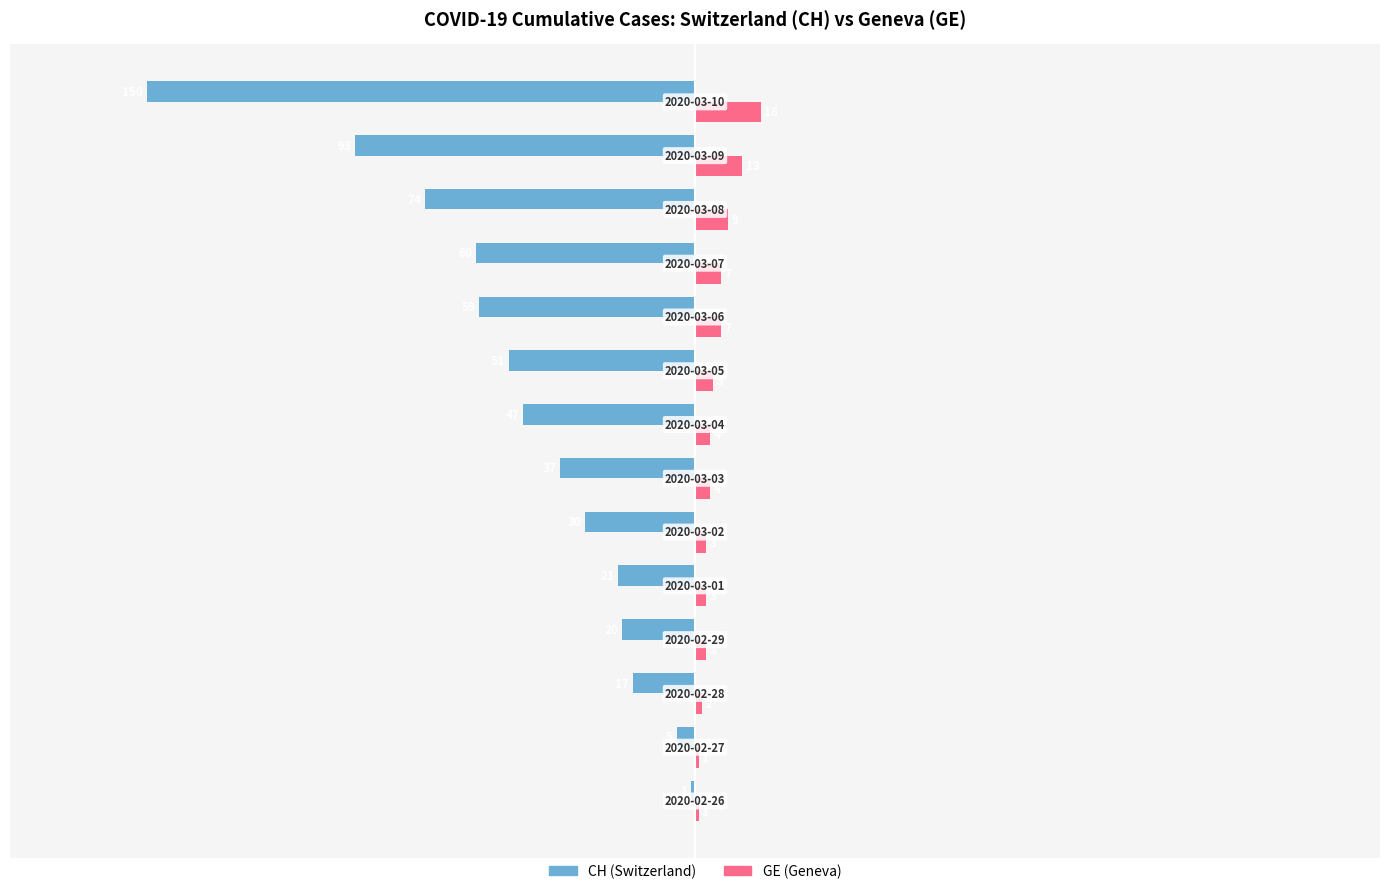

How many distinct data groups are displayed?

2